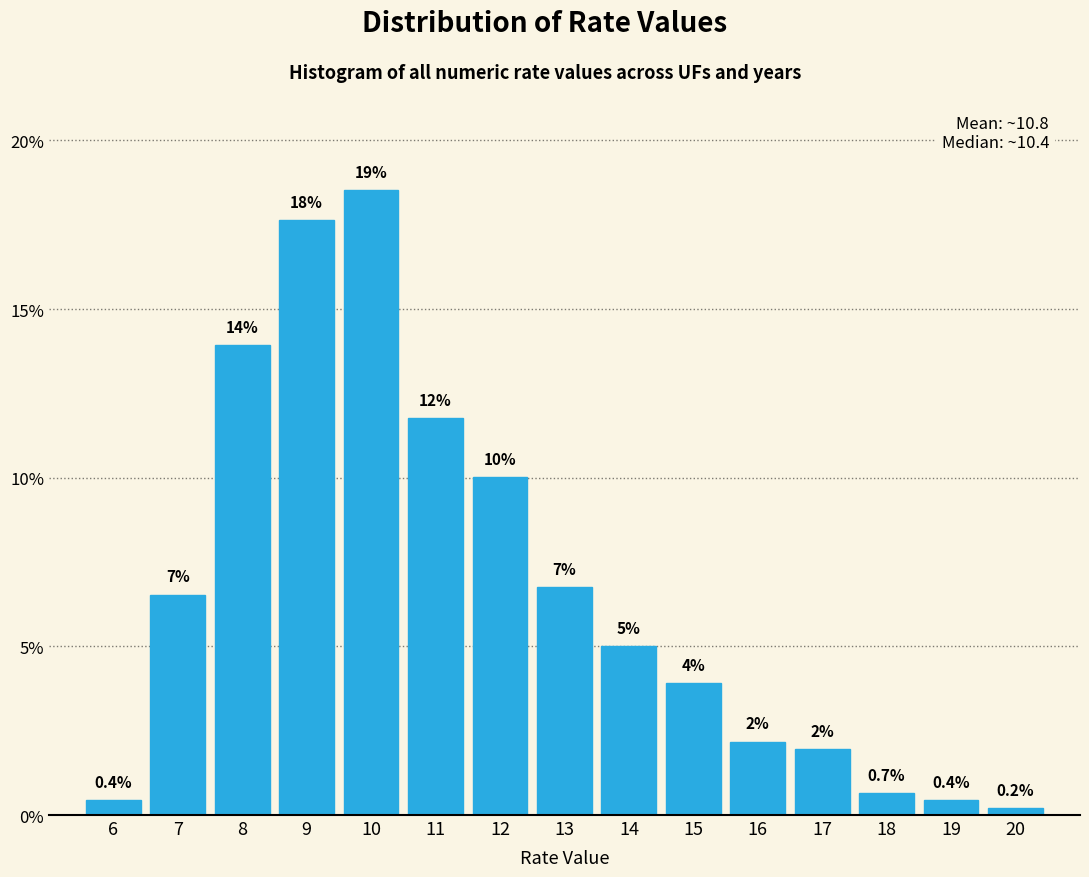

Between 16 and 7, which is larger?

7